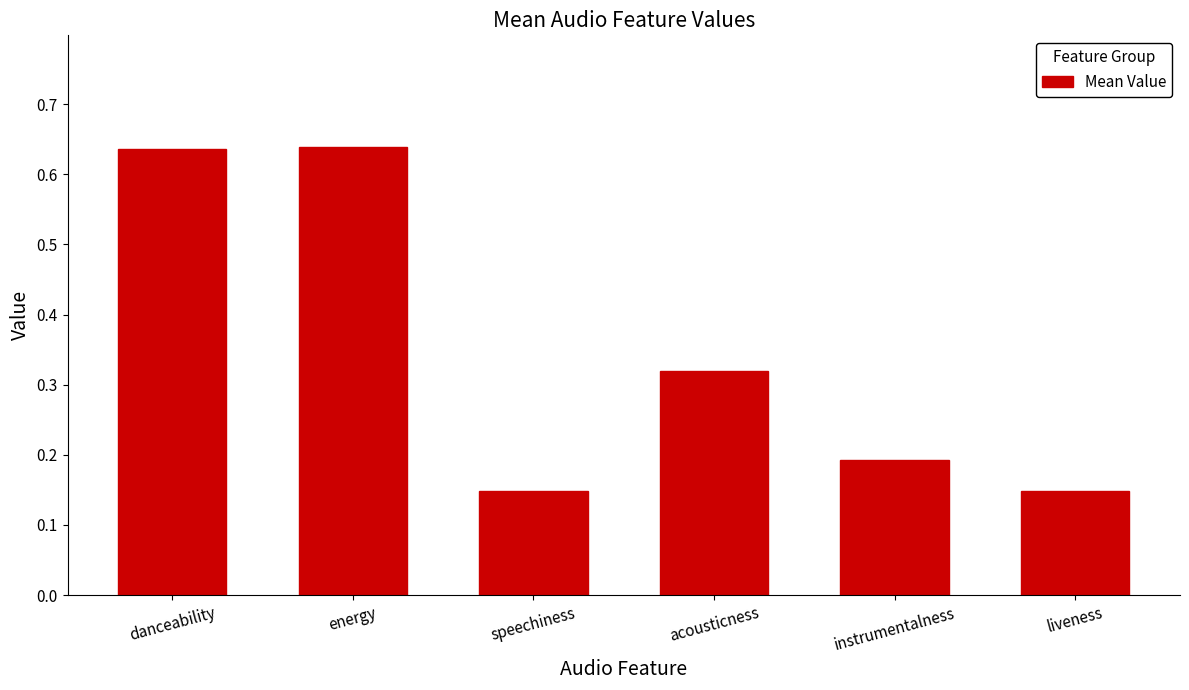

What is the label of the 1st bar from the right?

liveness